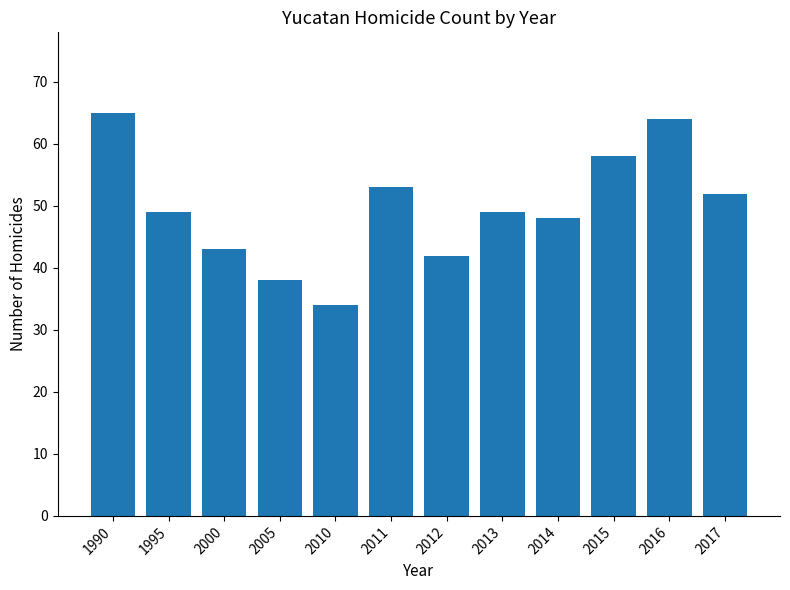

What is the value of the 2nd bar from the left?

49